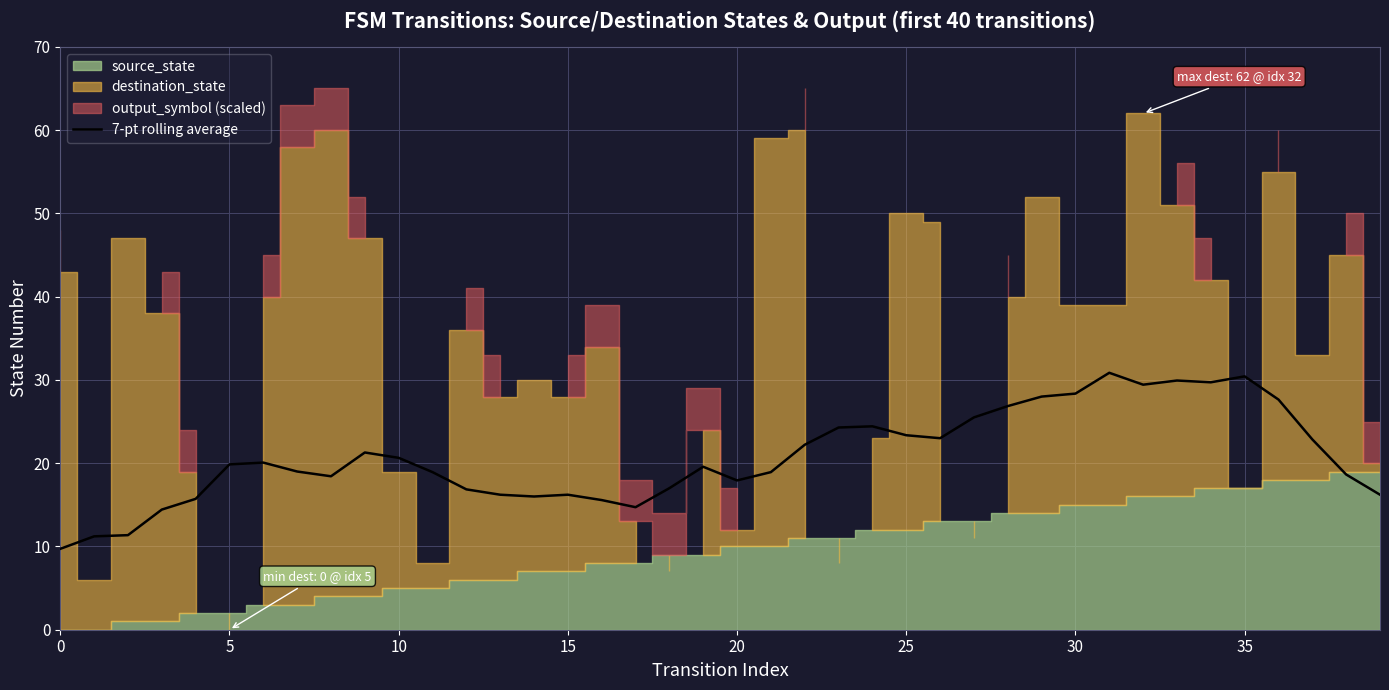

What is the average value?

20.8